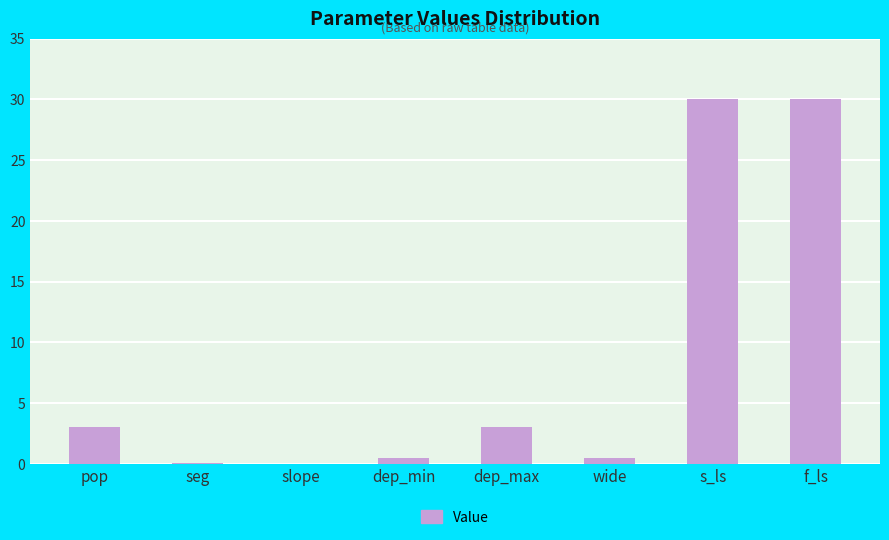

The value at s_ls is 30.0. True or false?

True